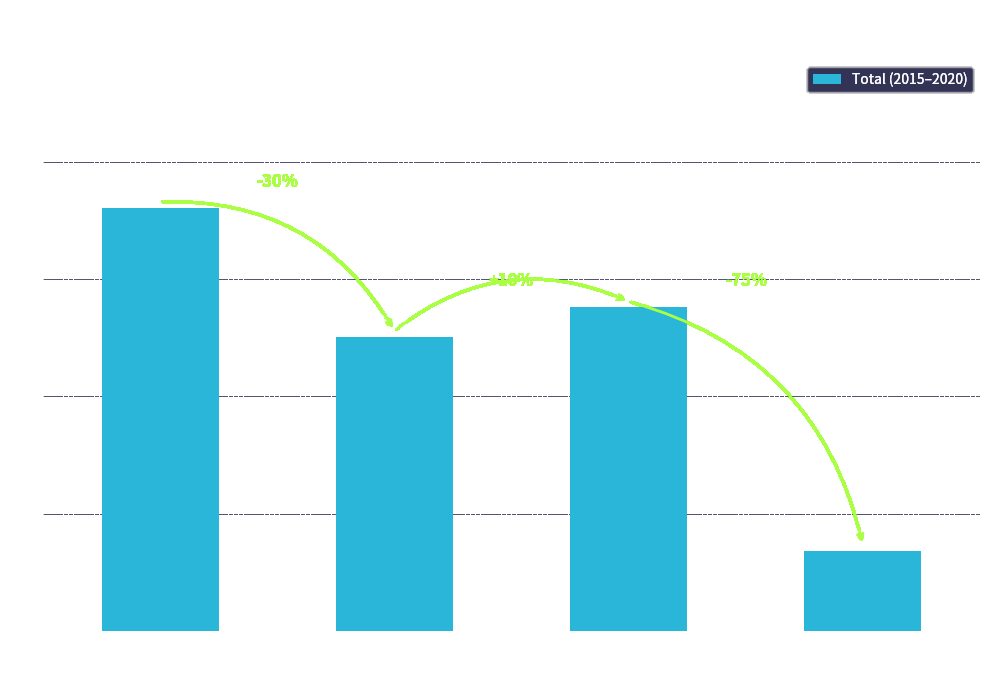

Does the chart contain stacked bars?

No